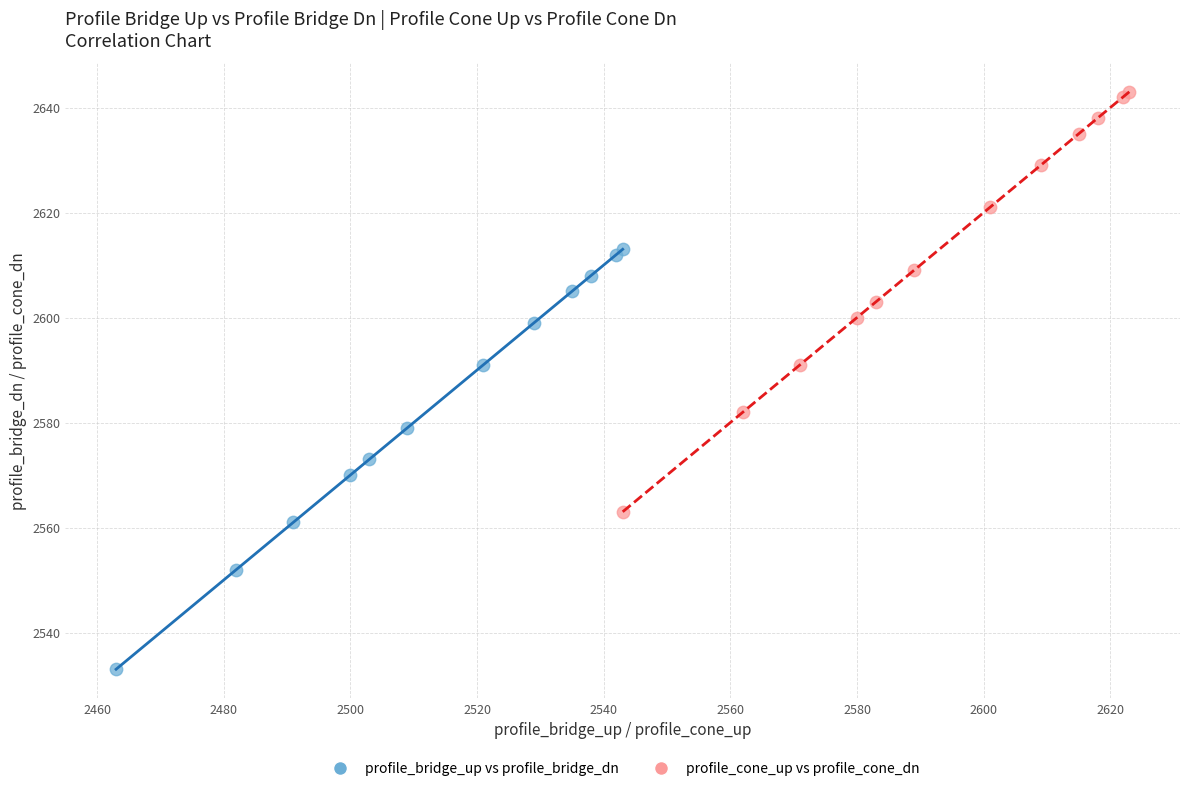

Which series reaches the minimum Y coordinate?

profile_bridge_up vs profile_bridge_dn